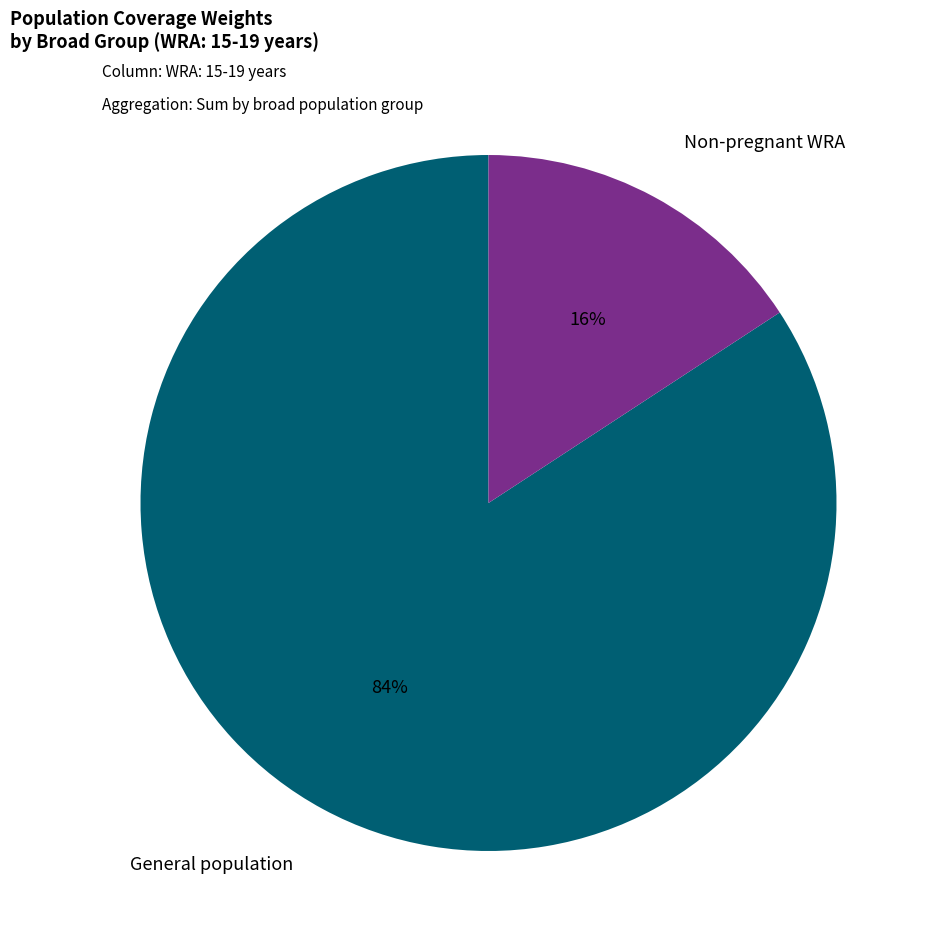

Does any single category account for the majority?

Yes